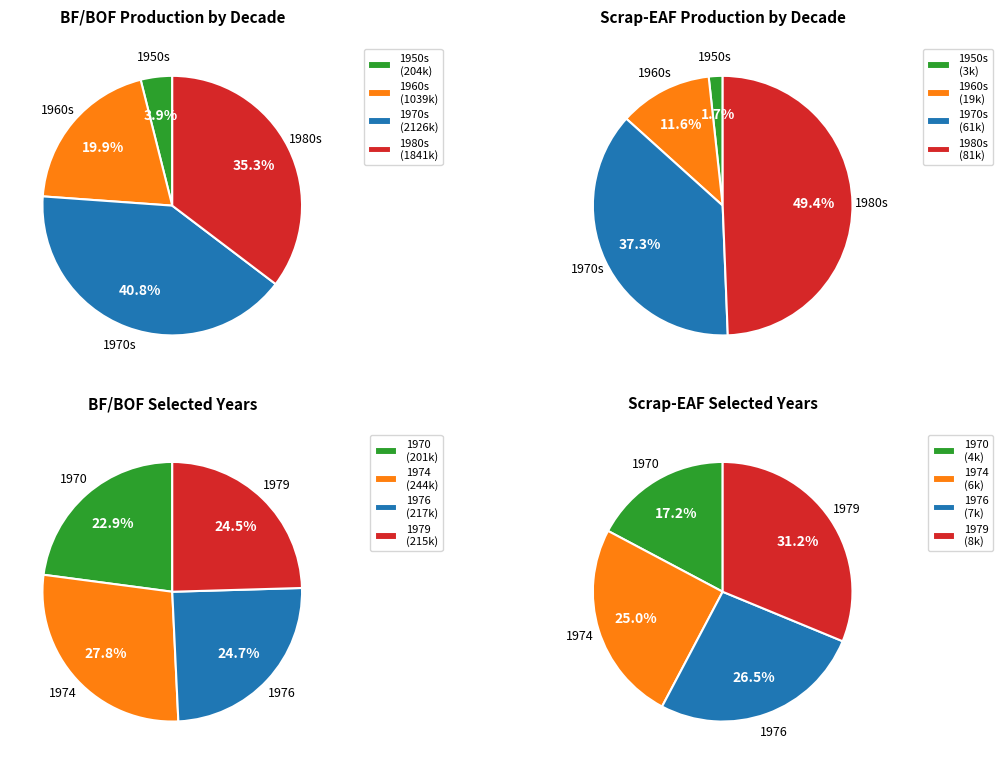

What is the smallest slice in the pie chart?

1970